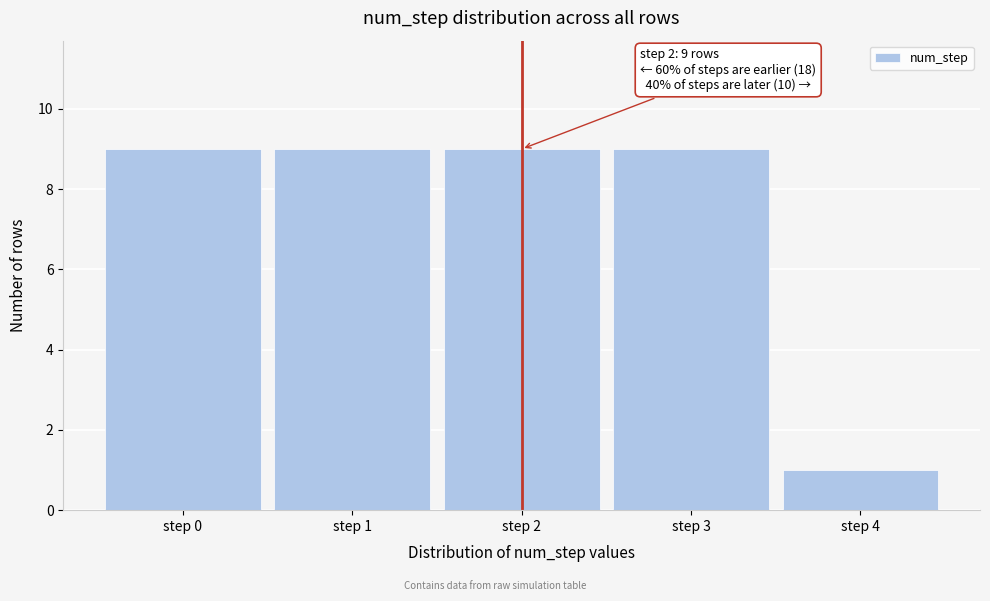

Reading left to right, transcribe all the data shown in this chart.

step 0=9	step 1=9	step 2=9	step 3=9	step 4=1